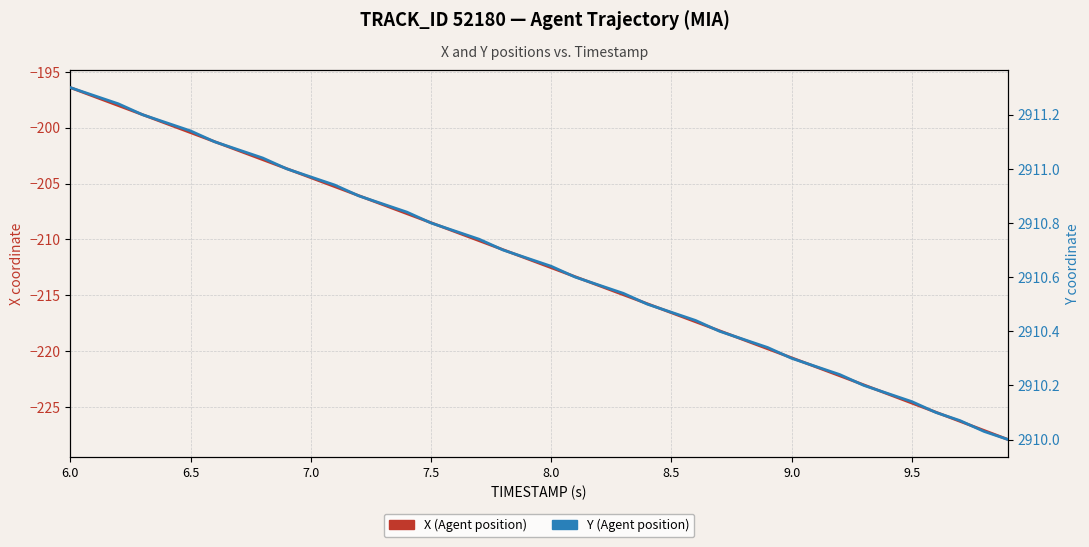

True or false: Y (Agent position) and X (Agent position) intersect in this chart.

False